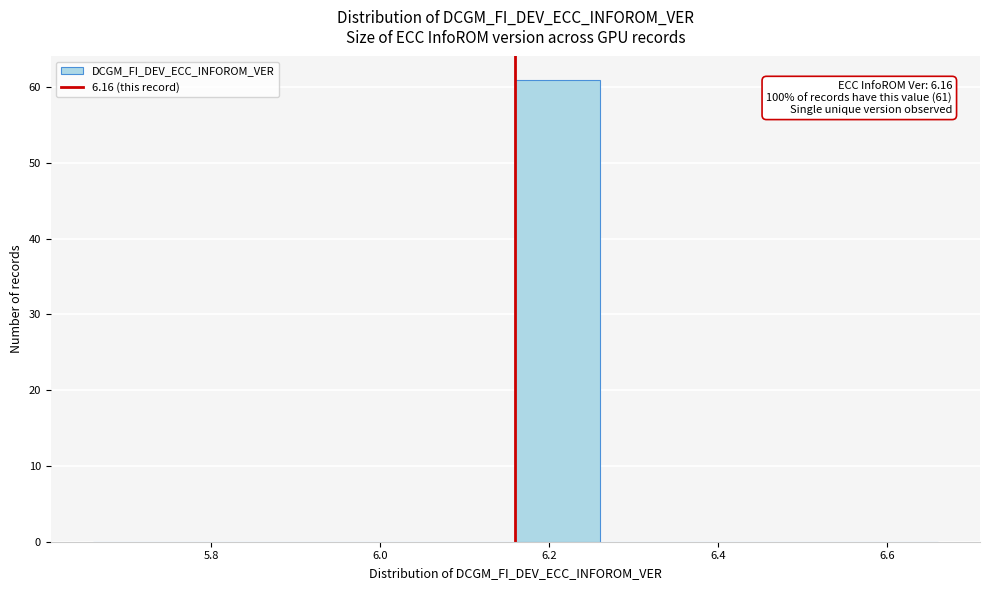

Over which range of the x-axis is the bar tallest?

6.16 to 6.26